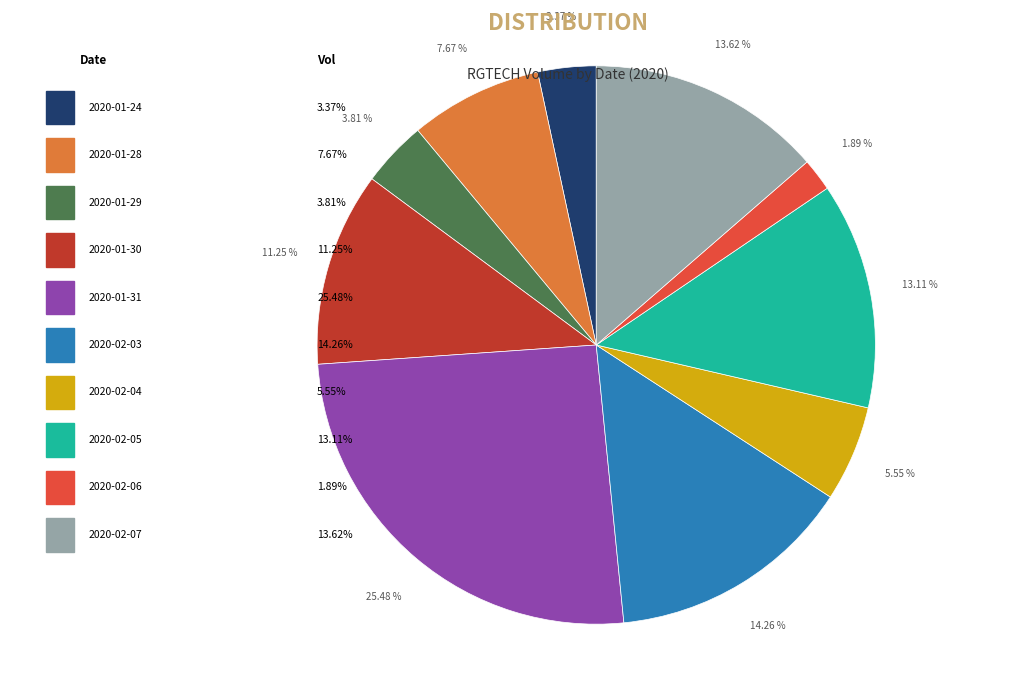

Is there a majority slice in this chart?

No